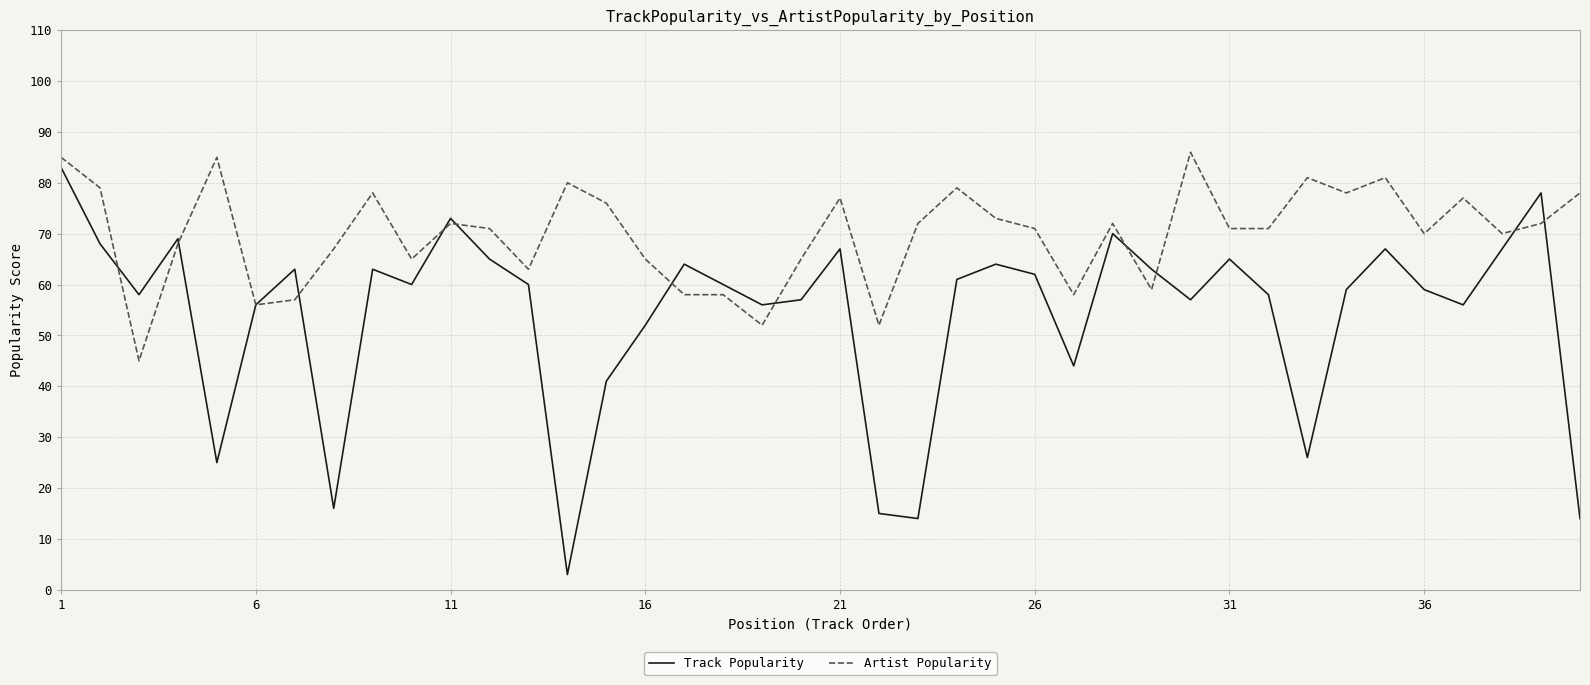

True or false: Artist Popularity and Track Popularity intersect in this chart.

True